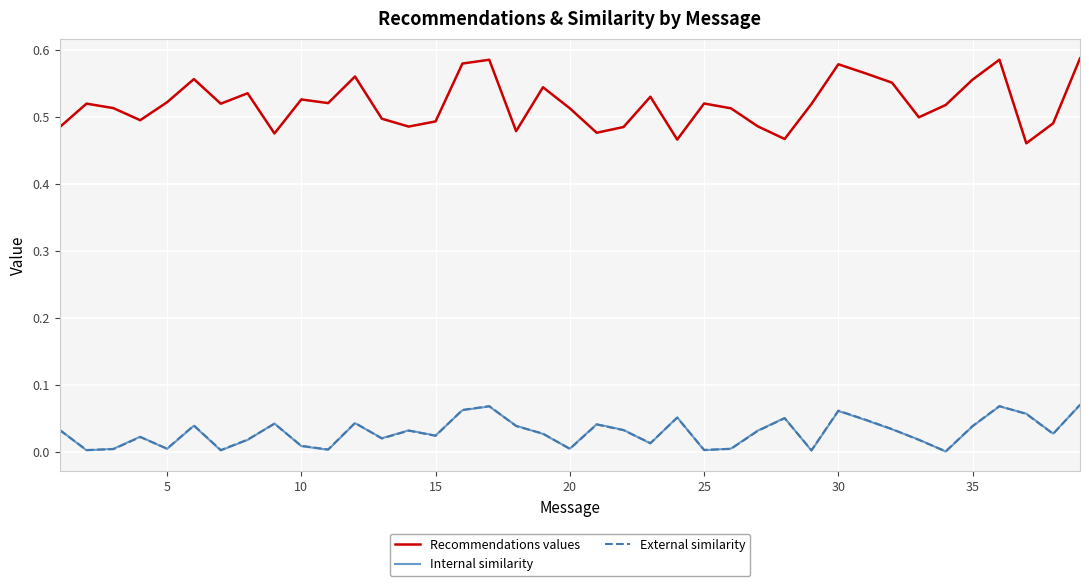

True or false: Recommendations values and External similarity cross at least once.

False